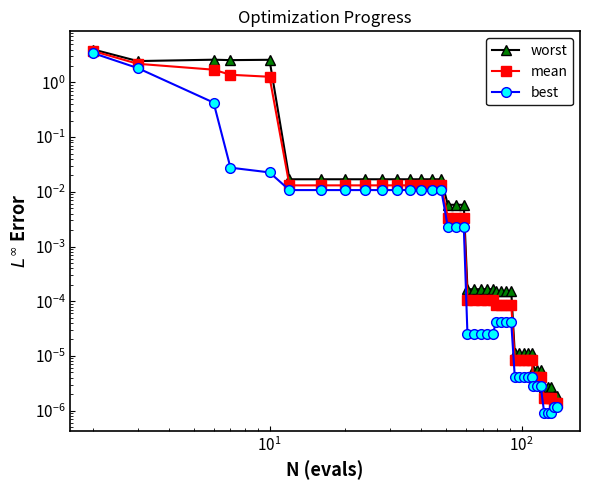

What is the difference between the maximum and minimum values in the best series?

3.4